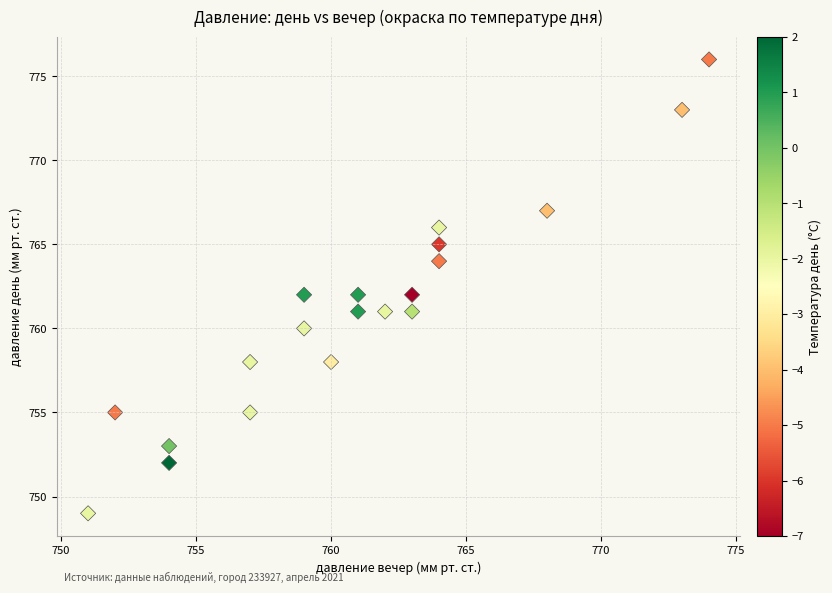

What is the range of X values (max minus min)?

23